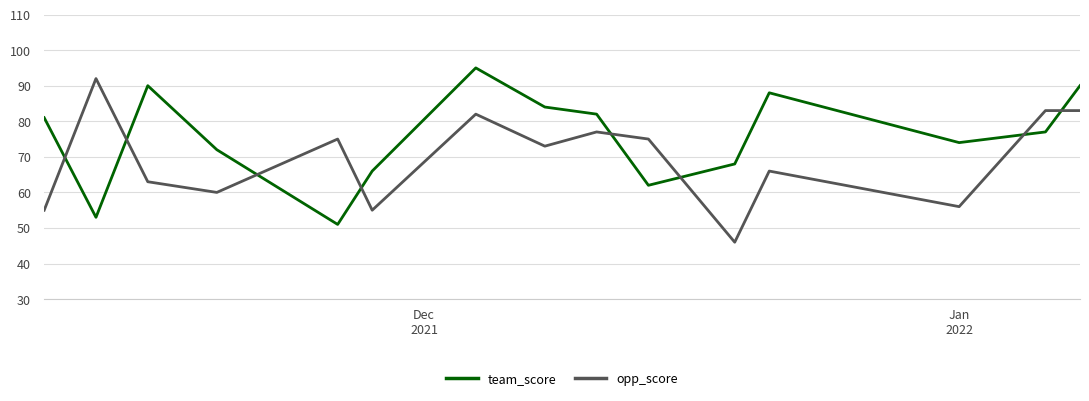

What is the minimum value for opp_score?

46